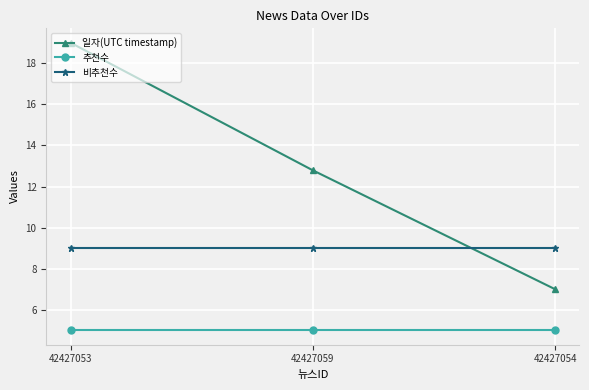

The value of 비추천수 at 42427059 is 9.0. True or false?

True